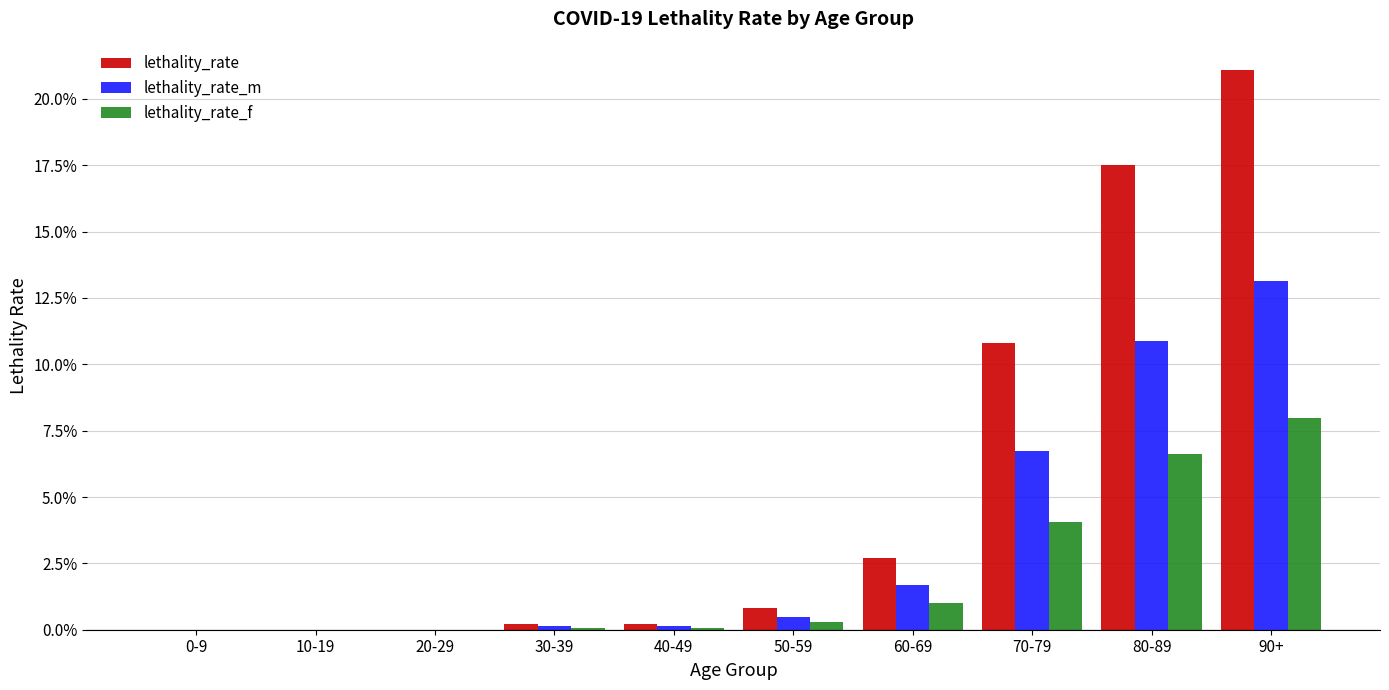

At which category does the chart reach its peak across all series?

90+